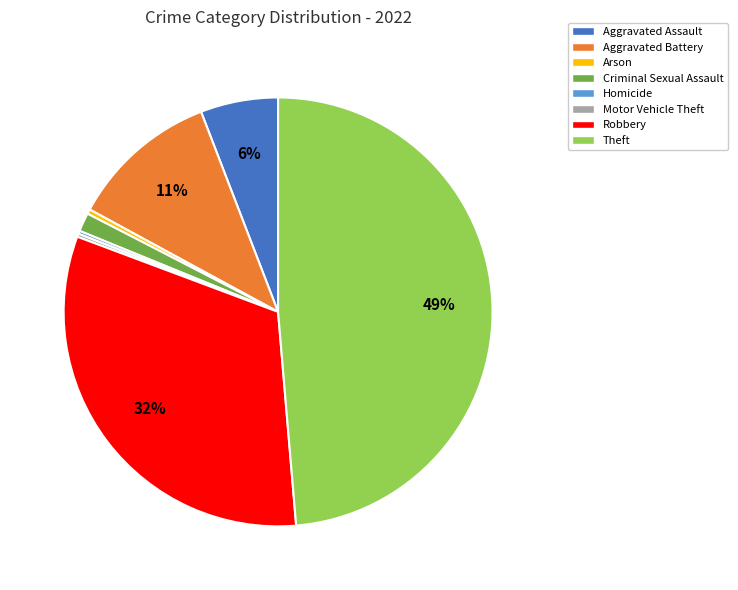

Which category has the biggest portion of the pie?

Theft